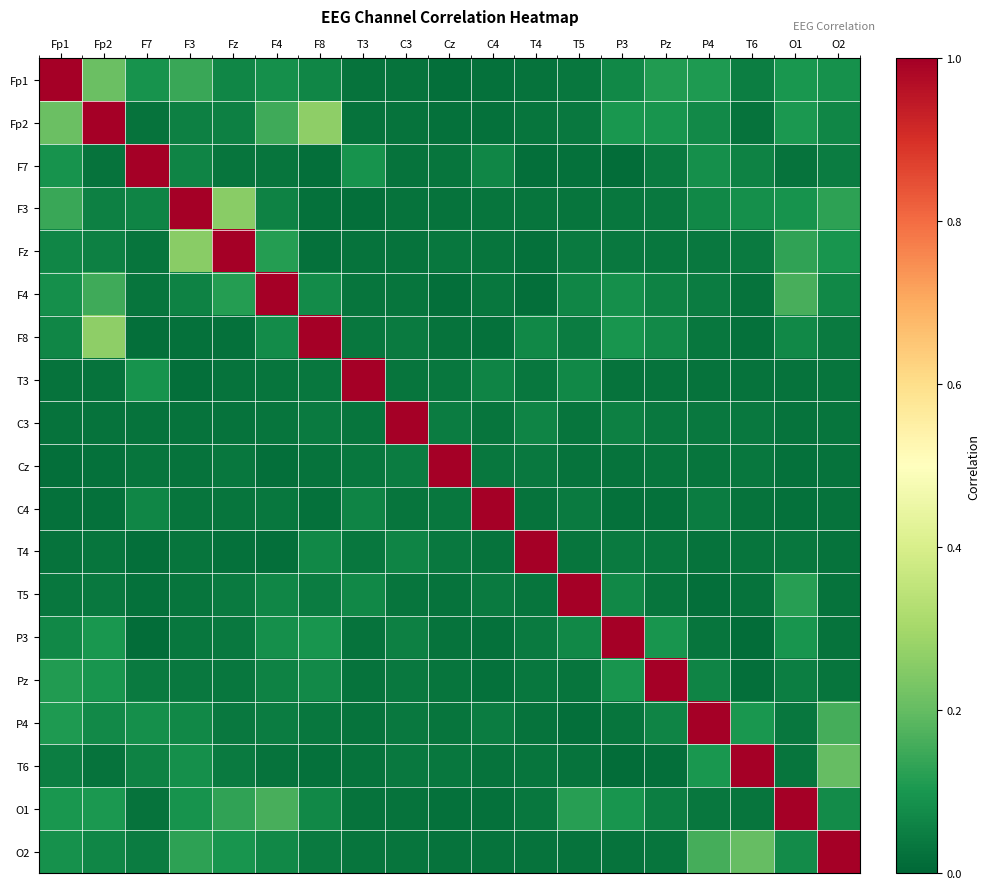

Reading right to left, list all the values displayed in this chart.

Fp1: O2=0.1	O1=0.1	T6=0.1	P4=0.1	Pz=0.1	P3=0.1	T5=0.0	T4=0.0	C4=0.0	Cz=0.0	C3=0.0	T3=0.0	F8=0.1	F4=0.1	Fz=0.1	F3=0.1	F7=0.1	Fp2=0.2	Fp1=1.0
Fp2: O2=0.1	O1=0.1	T6=0.0	P4=0.1	Pz=0.1	P3=0.1	T5=0.0	T4=0.0	C4=0.0	Cz=0.0	C3=0.0	T3=0.0	F8=0.3	F4=0.2	Fz=0.1	F3=0.1	F7=0.0	Fp2=1.0	Fp1=0.2
F7: O2=0.0	O1=0.0	T6=0.1	P4=0.1	Pz=0.0	P3=0.0	T5=0.0	T4=0.0	C4=0.1	Cz=0.0	C3=0.0	T3=0.1	F8=0.0	F4=0.0	Fz=0.0	F3=0.1	F7=1.0	Fp2=0.0	Fp1=0.1
F3: O2=0.1	O1=0.1	T6=0.1	P4=0.1	Pz=0.0	P3=0.0	T5=0.0	T4=0.0	C4=0.0	Cz=0.0	C3=0.0	T3=0.0	F8=0.0	F4=0.1	Fz=0.3	F3=1.0	F7=0.1	Fp2=0.1	Fp1=0.1
Fz: O2=0.1	O1=0.1	T6=0.0	P4=0.0	Pz=0.0	P3=0.0	T5=0.0	T4=0.0	C4=0.0	Cz=0.0	C3=0.0	T3=0.0	F8=0.0	F4=0.1	Fz=1.0	F3=0.3	F7=0.0	Fp2=0.1	Fp1=0.1
F4: O2=0.1	O1=0.2	T6=0.0	P4=0.0	Pz=0.1	P3=0.1	T5=0.1	T4=0.0	C4=0.0	Cz=0.0	C3=0.0	T3=0.0	F8=0.1	F4=1.0	Fz=0.1	F3=0.1	F7=0.0	Fp2=0.2	Fp1=0.1
F8: O2=0.0	O1=0.1	T6=0.0	P4=0.0	Pz=0.1	P3=0.1	T5=0.0	T4=0.1	C4=0.0	Cz=0.0	C3=0.0	T3=0.0	F8=1.0	F4=0.1	Fz=0.0	F3=0.0	F7=0.0	Fp2=0.3	Fp1=0.1
T3: O2=0.0	O1=0.0	T6=0.0	P4=0.0	Pz=0.0	P3=0.0	T5=0.1	T4=0.0	C4=0.1	Cz=0.0	C3=0.0	T3=1.0	F8=0.0	F4=0.0	Fz=0.0	F3=0.0	F7=0.1	Fp2=0.0	Fp1=0.0
C3: O2=0.0	O1=0.0	T6=0.0	P4=0.0	Pz=0.0	P3=0.1	T5=0.0	T4=0.1	C4=0.0	Cz=0.0	C3=1.0	T3=0.0	F8=0.0	F4=0.0	Fz=0.0	F3=0.0	F7=0.0	Fp2=0.0	Fp1=0.0
Cz: O2=0.0	O1=0.0	T6=0.0	P4=0.0	Pz=0.0	P3=0.0	T5=0.0	T4=0.0	C4=0.0	Cz=1.0	C3=0.0	T3=0.0	F8=0.0	F4=0.0	Fz=0.0	F3=0.0	F7=0.0	Fp2=0.0	Fp1=0.0
C4: O2=0.0	O1=0.0	T6=0.0	P4=0.0	Pz=0.0	P3=0.0	T5=0.0	T4=0.0	C4=1.0	Cz=0.0	C3=0.0	T3=0.1	F8=0.0	F4=0.0	Fz=0.0	F3=0.0	F7=0.1	Fp2=0.0	Fp1=0.0
T4: O2=0.0	O1=0.0	T6=0.0	P4=0.0	Pz=0.0	P3=0.0	T5=0.0	T4=1.0	C4=0.0	Cz=0.0	C3=0.1	T3=0.0	F8=0.1	F4=0.0	Fz=0.0	F3=0.0	F7=0.0	Fp2=0.0	Fp1=0.0
T5: O2=0.0	O1=0.1	T6=0.0	P4=0.0	Pz=0.0	P3=0.1	T5=1.0	T4=0.0	C4=0.0	Cz=0.0	C3=0.0	T3=0.1	F8=0.0	F4=0.1	Fz=0.0	F3=0.0	F7=0.0	Fp2=0.0	Fp1=0.0
P3: O2=0.0	O1=0.1	T6=0.0	P4=0.0	Pz=0.1	P3=1.0	T5=0.1	T4=0.0	C4=0.0	Cz=0.0	C3=0.1	T3=0.0	F8=0.1	F4=0.1	Fz=0.0	F3=0.0	F7=0.0	Fp2=0.1	Fp1=0.1
Pz: O2=0.0	O1=0.0	T6=0.0	P4=0.1	Pz=1.0	P3=0.1	T5=0.0	T4=0.0	C4=0.0	Cz=0.0	C3=0.0	T3=0.0	F8=0.1	F4=0.1	Fz=0.0	F3=0.0	F7=0.0	Fp2=0.1	Fp1=0.1
P4: O2=0.2	O1=0.0	T6=0.1	P4=1.0	Pz=0.1	P3=0.0	T5=0.0	T4=0.0	C4=0.0	Cz=0.0	C3=0.0	T3=0.0	F8=0.0	F4=0.0	Fz=0.0	F3=0.1	F7=0.1	Fp2=0.1	Fp1=0.1
T6: O2=0.2	O1=0.0	T6=1.0	P4=0.1	Pz=0.0	P3=0.0	T5=0.0	T4=0.0	C4=0.0	Cz=0.0	C3=0.0	T3=0.0	F8=0.0	F4=0.0	Fz=0.0	F3=0.1	F7=0.1	Fp2=0.0	Fp1=0.1
O1: O2=0.1	O1=1.0	T6=0.0	P4=0.0	Pz=0.0	P3=0.1	T5=0.1	T4=0.0	C4=0.0	Cz=0.0	C3=0.0	T3=0.0	F8=0.1	F4=0.2	Fz=0.1	F3=0.1	F7=0.0	Fp2=0.1	Fp1=0.1
O2: O2=1.0	O1=0.1	T6=0.2	P4=0.2	Pz=0.0	P3=0.0	T5=0.0	T4=0.0	C4=0.0	Cz=0.0	C3=0.0	T3=0.0	F8=0.0	F4=0.1	Fz=0.1	F3=0.1	F7=0.0	Fp2=0.1	Fp1=0.1